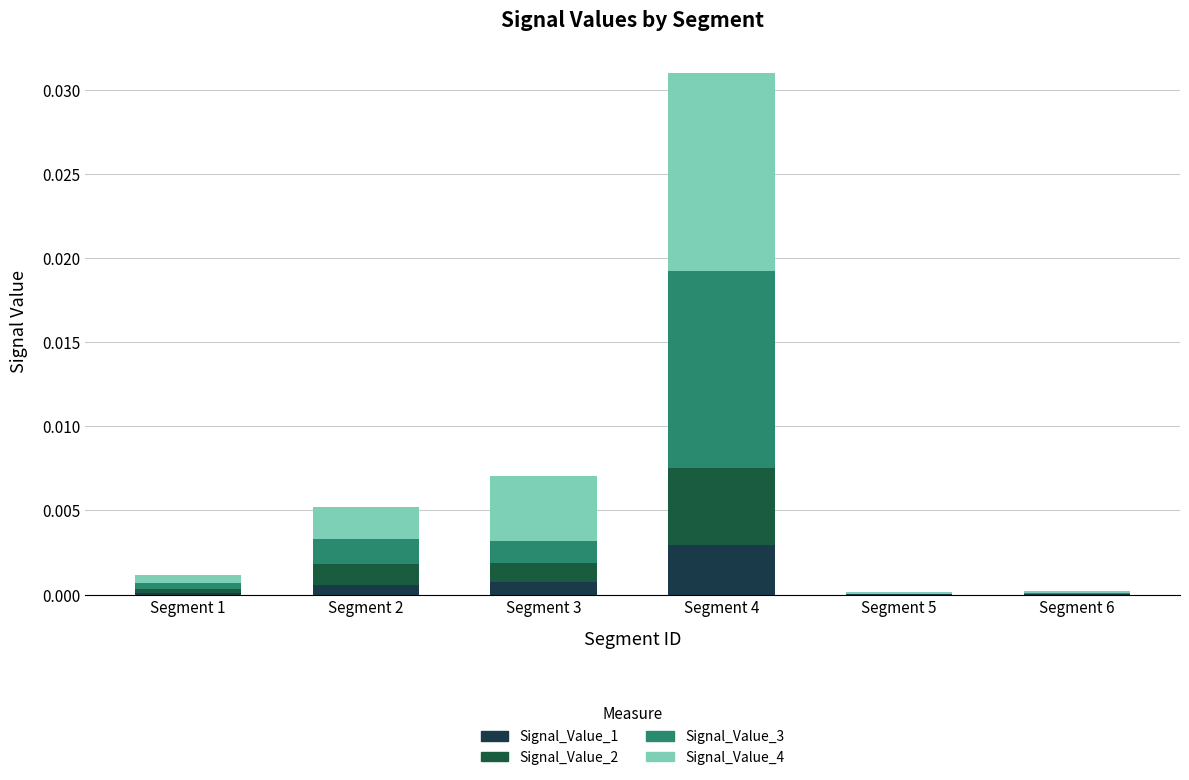

Is it true that Signal_Value_4 equals 0.0 at Segment 6?

True